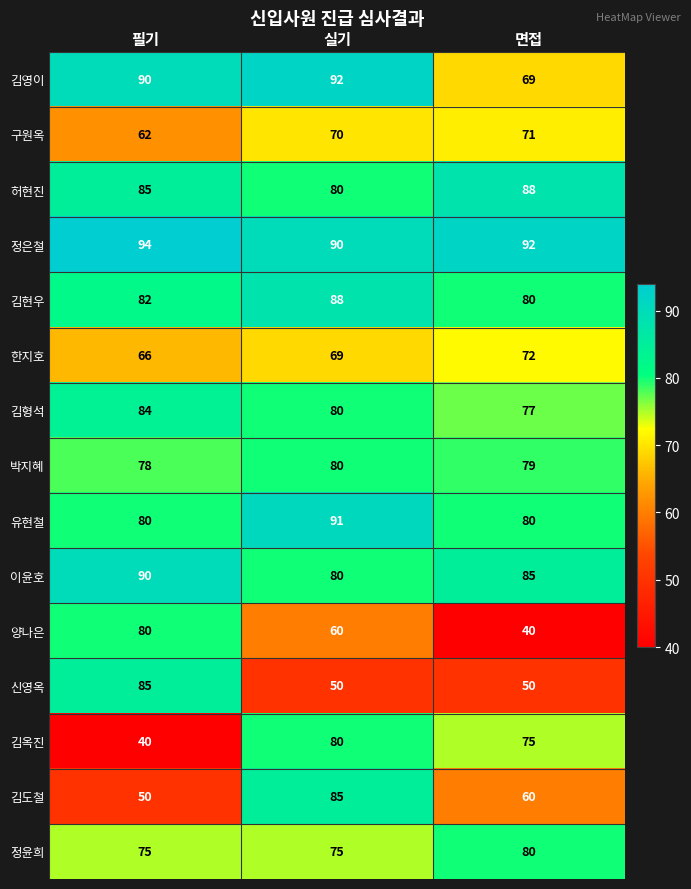

Count the 정은철 values in the range 90 to 94.

3